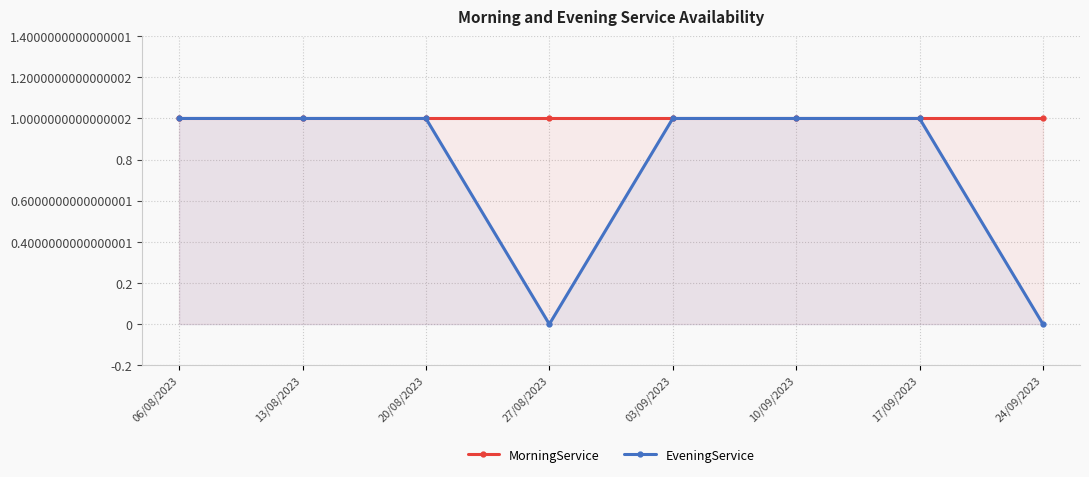

How many lines are shown in the chart?

2